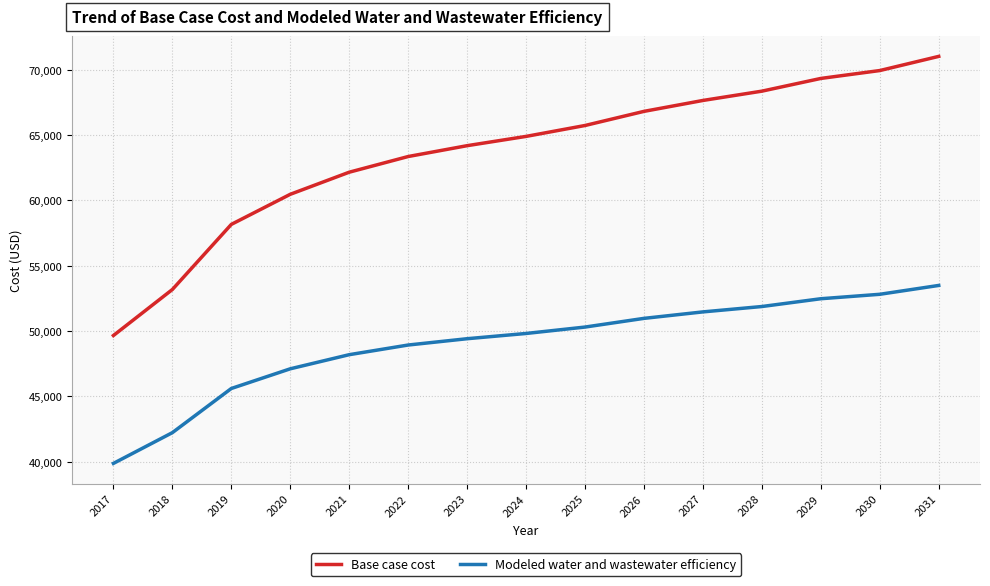

Reading left to right, what are all the values shown in this chart?

Base case cost: 2017=49661.4	2018=53182.1	2019=58164.7	2020=60466.9	2021=62157.7	2022=63357.3	2023=64187.0	2024=64897.4	2025=65731.5	2026=66812.2	2027=67647.2	2028=68358.8	2029=69331.8	2030=69935.4	2031=71019.5
Modeled water and wastewater efficiency: 2017=39876.6	2018=42230.0	2019=45608.8	2020=47114.7	2021=48195.2	2022=48934.4	2023=49417.0	2024=49818.4	2025=50308.7	2026=50973.8	2027=51469.1	2028=51880.0	2029=52476.3	2030=52815.9	2031=53493.6